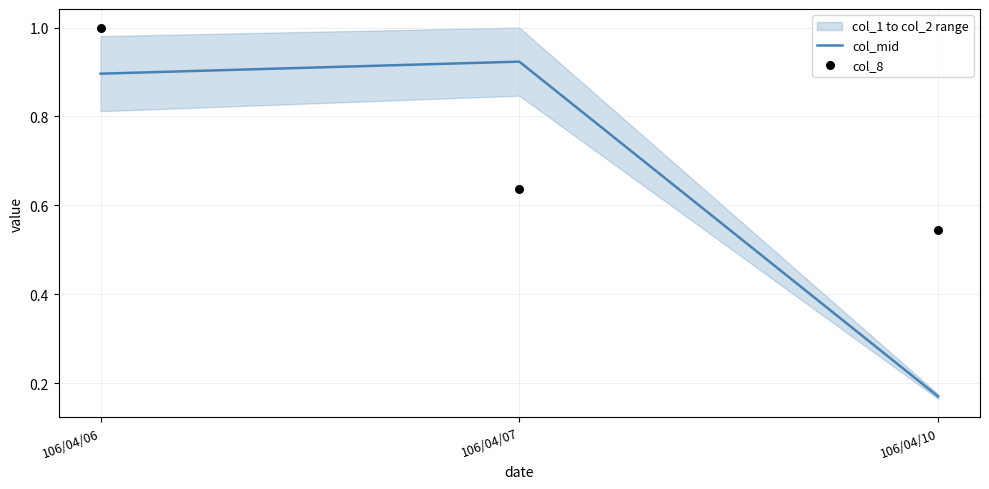

Which series has the widest spread of Y values?

col_mid